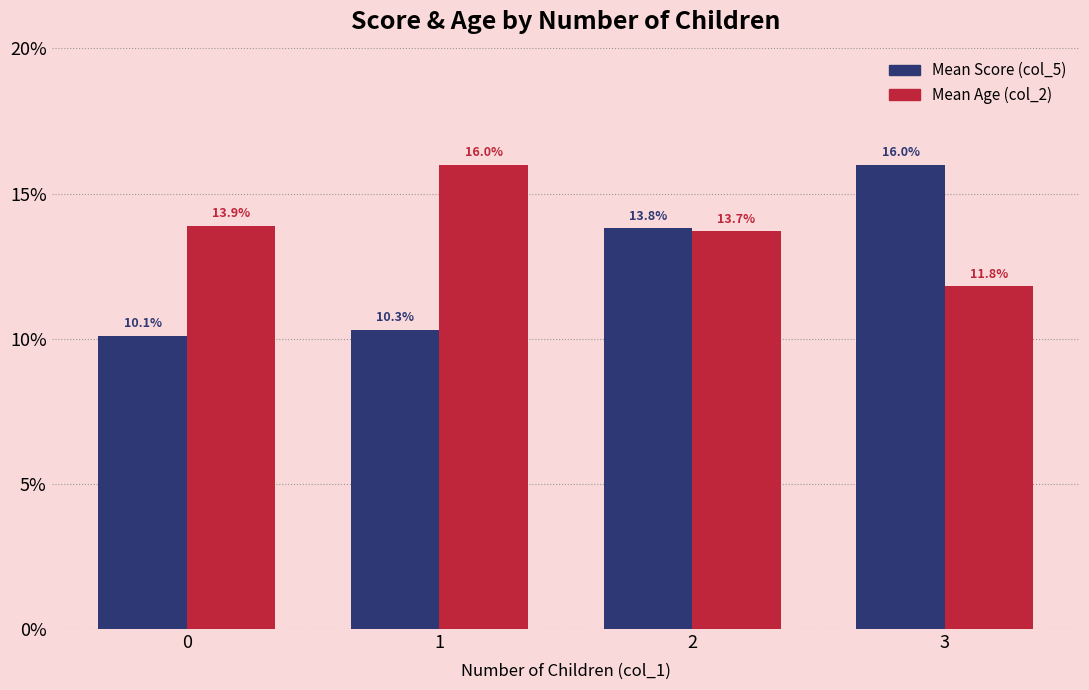

At which label is Mean Age (col_2) closest to 13?

2